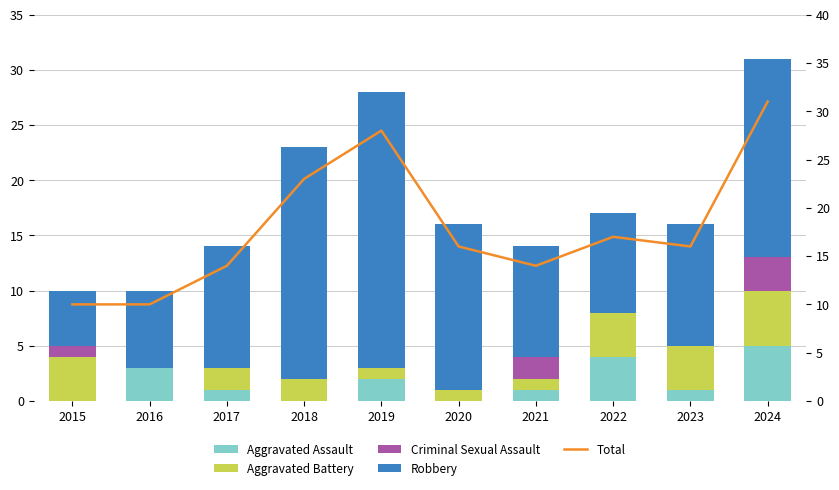

What is the minimum value for Robbery?

5